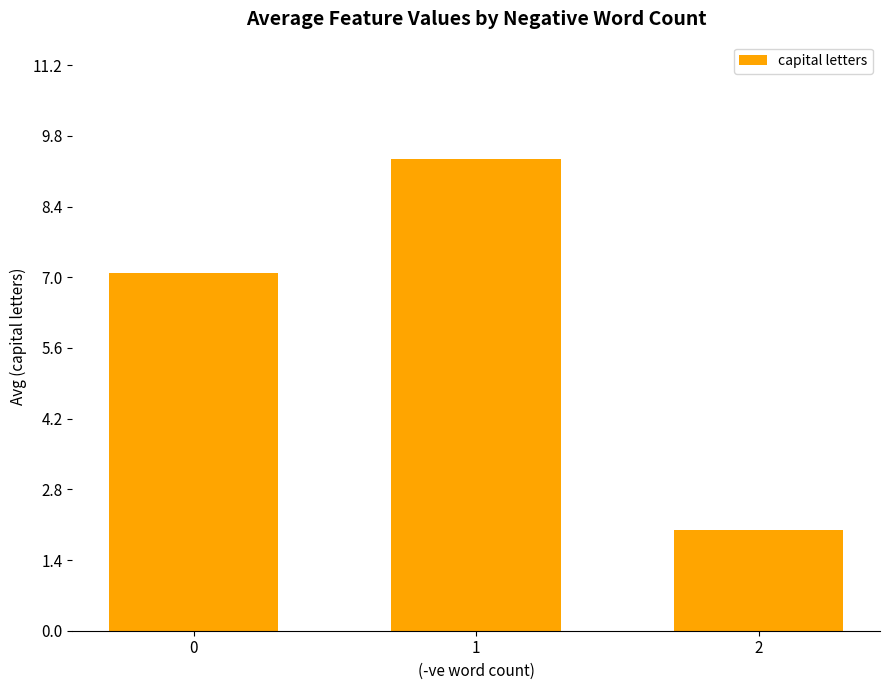

At which category does the chart reach its peak across all series?

1